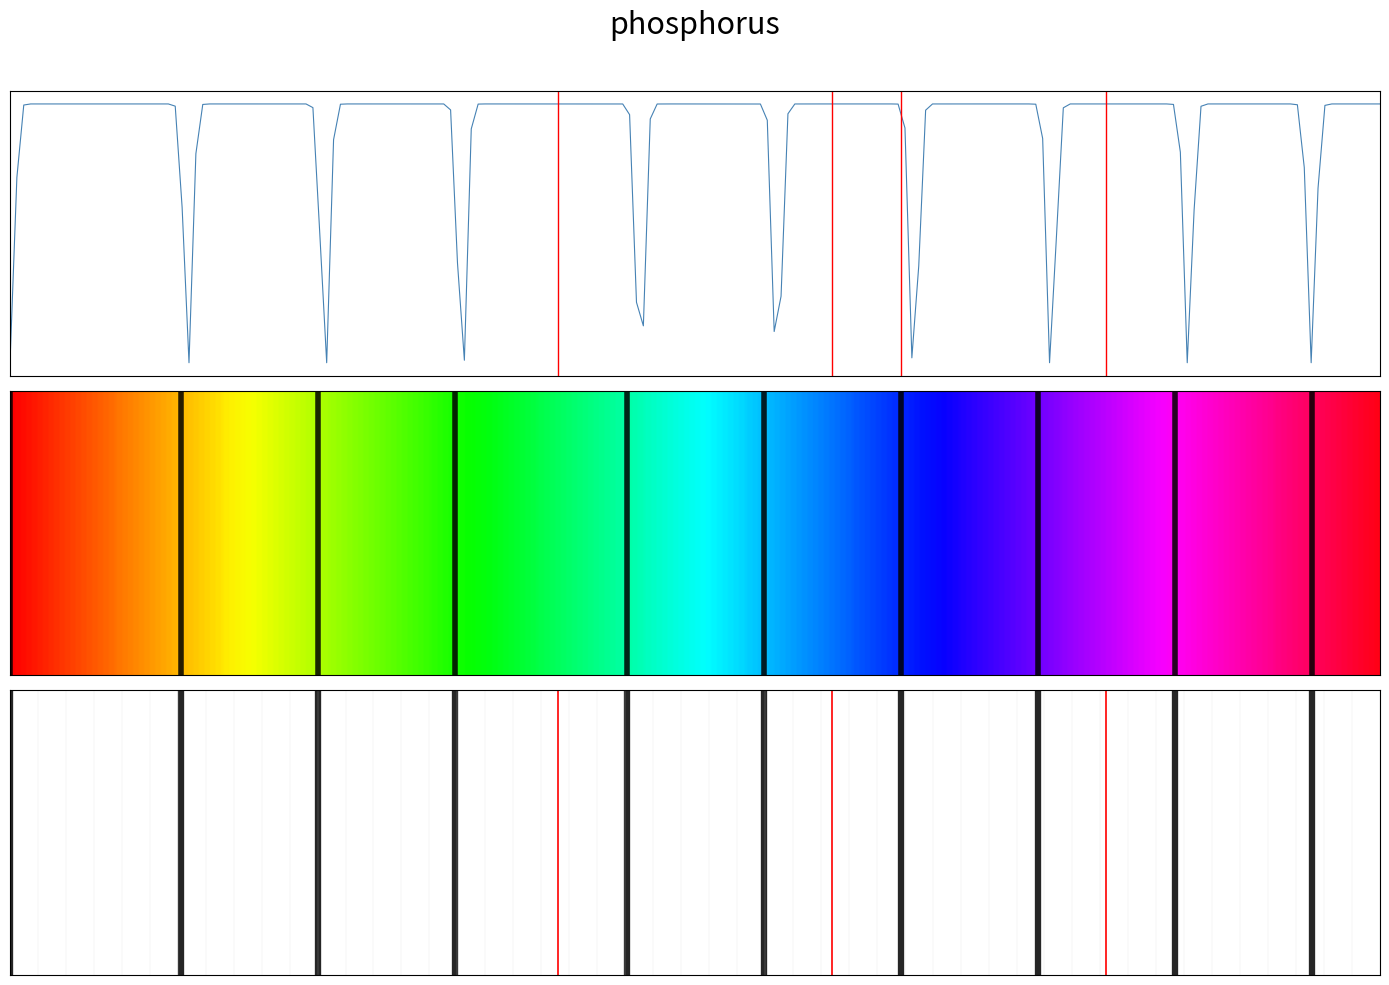

Where is 2 nearest to the value 0?

1